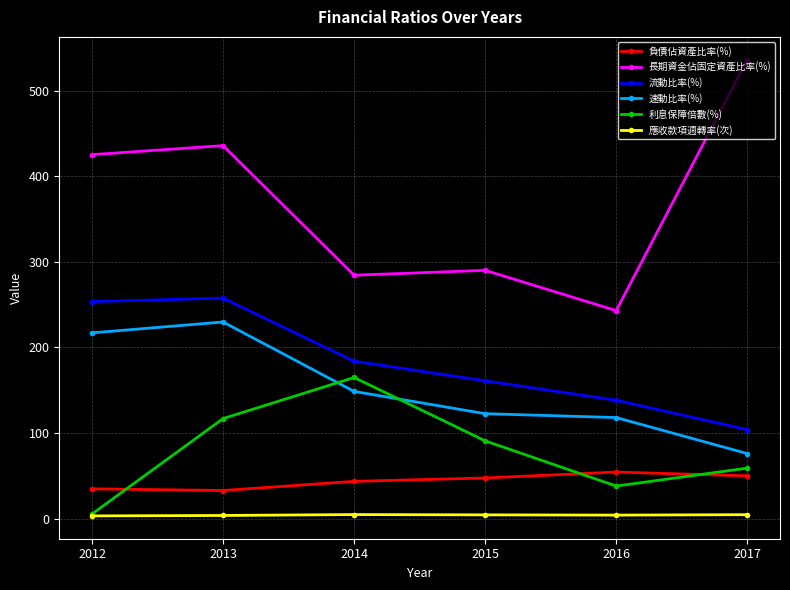

Which series changed the most between 2016 and 2017?

長期資金佔固定資產比率(%)